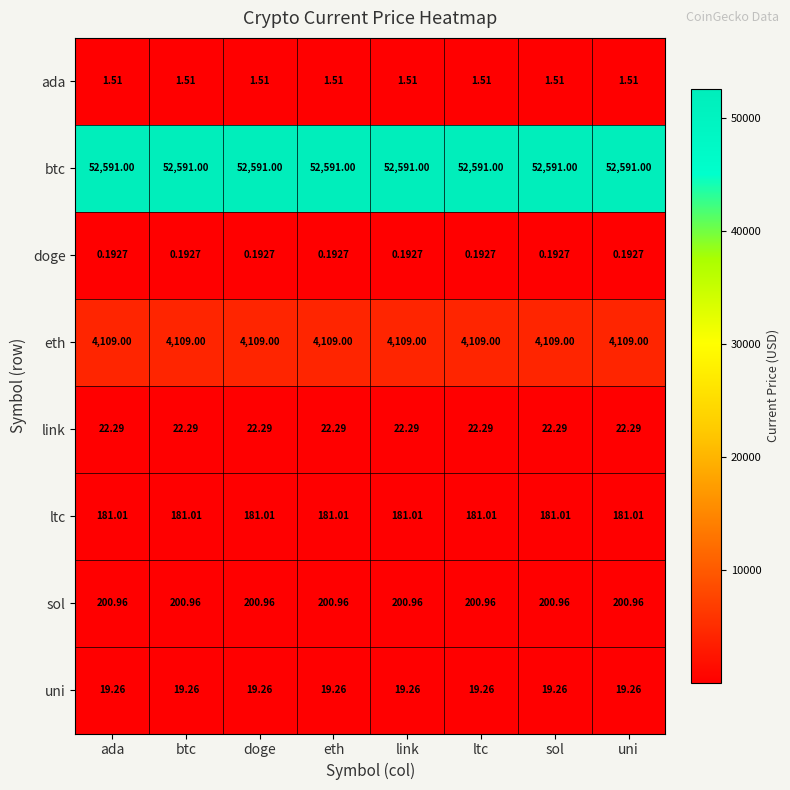

Rank the series by their maximum value, from highest to lowest.

btc, eth, sol, ltc, link, uni, ada, doge